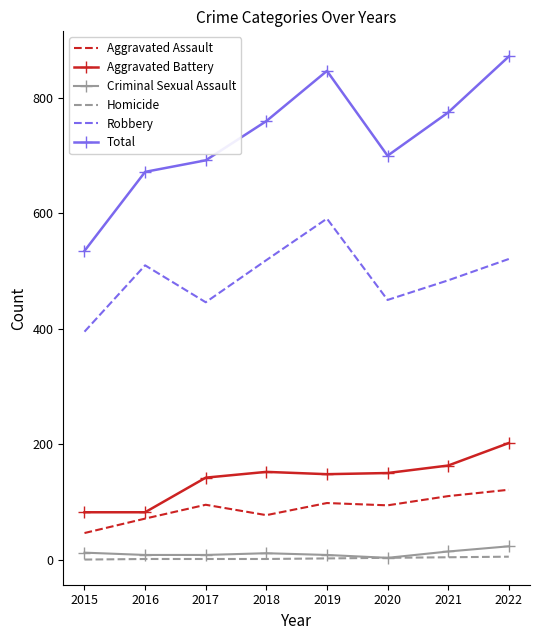

At 2015, list the series in order from smallest to largest.

Homicide, Criminal Sexual Assault, Aggravated Assault, Aggravated Battery, Robbery, Total